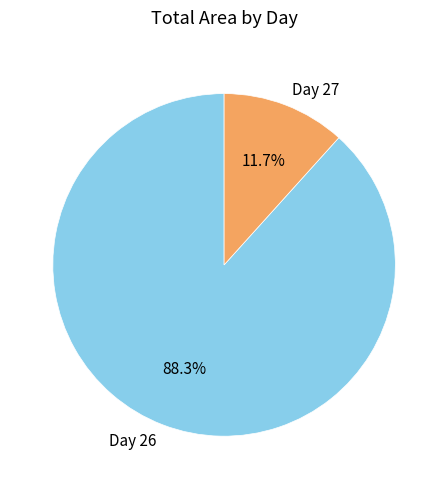

What is the smallest slice in the pie chart?

Day 27